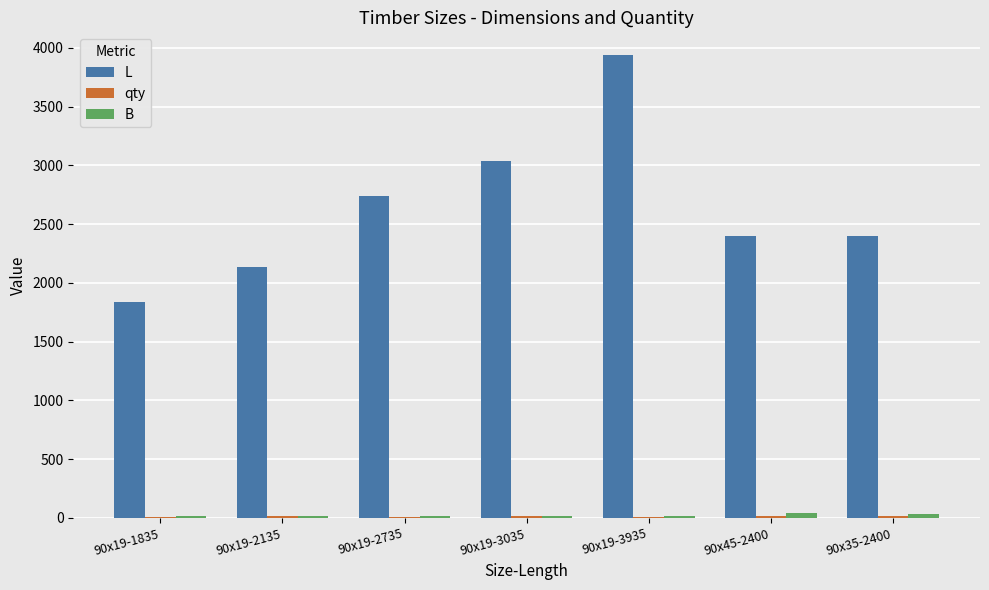

How many L values are between 2135 and 3035?

5